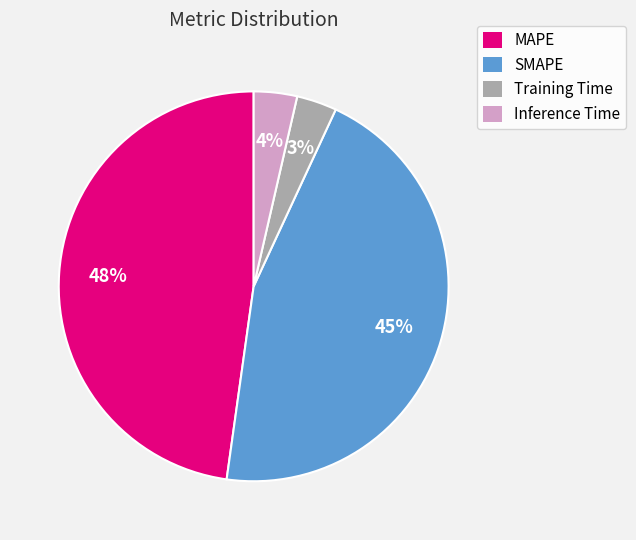

The MAPE slice represents 56% of the pie. True or false?

False